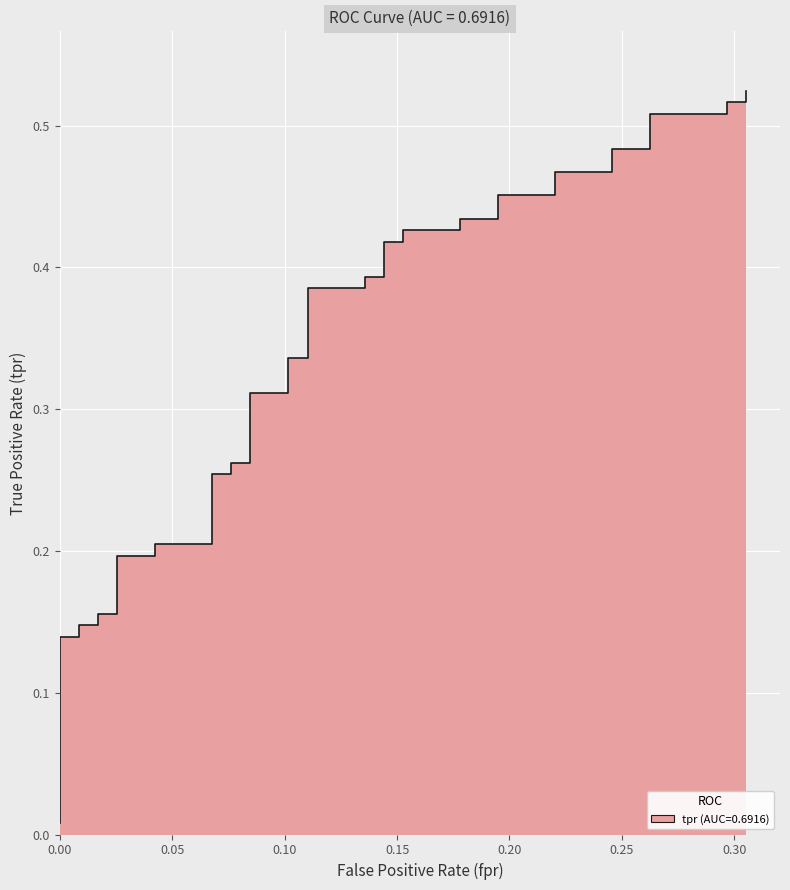

Is it true that the value at 14 is 0.4?

False